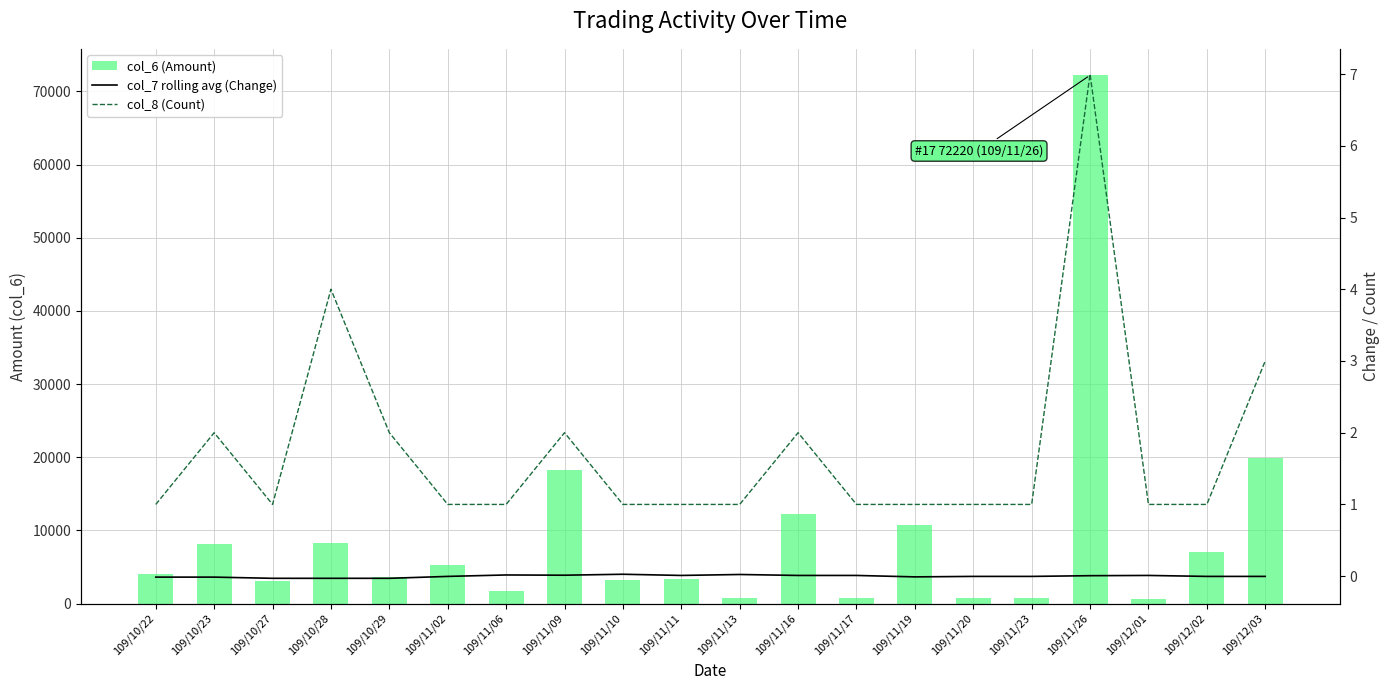

Rank the categories by col_7 rolling avg (Change) value from highest to lowest.

109/11/10, 109/11/13, 109/11/06, 109/11/09, 109/11/11, 109/11/16, 109/11/17, 109/12/01, 109/11/26, 109/11/20, 109/11/23, 109/11/02, 109/12/02, 109/12/03, 109/11/19, 109/10/22, 109/10/23, 109/10/27, 109/10/28, 109/10/29